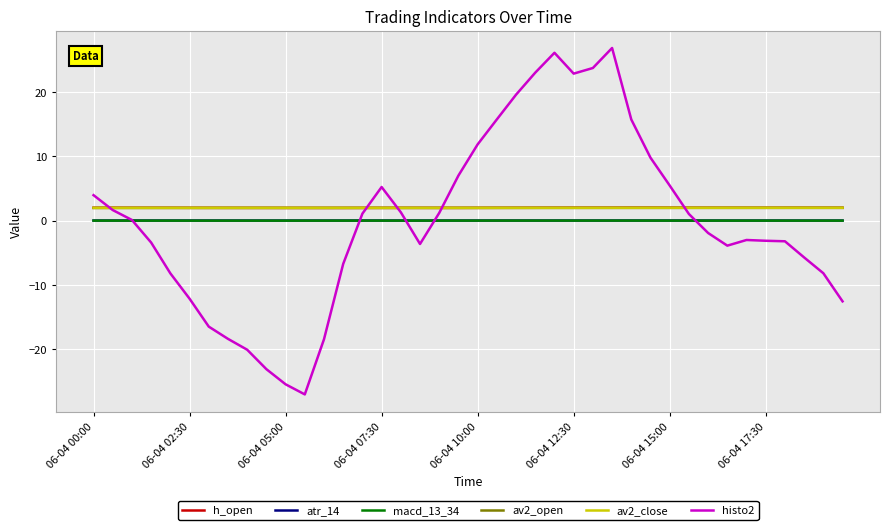

How many series are shown in this chart?

6